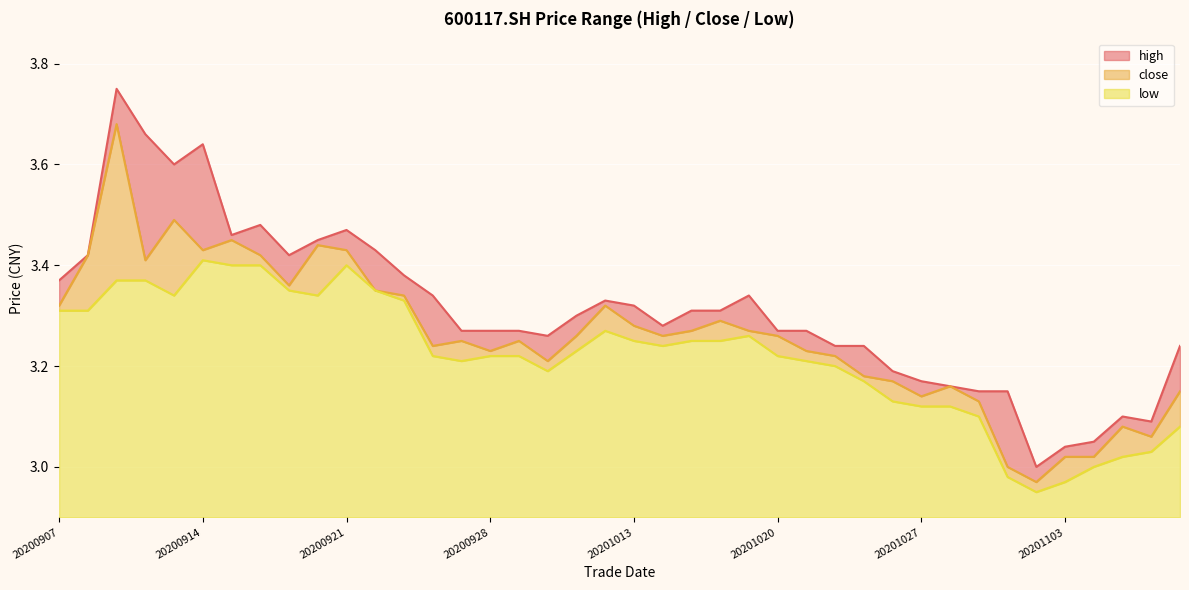

The value of close at 20200914 is 3.4. True or false?

True